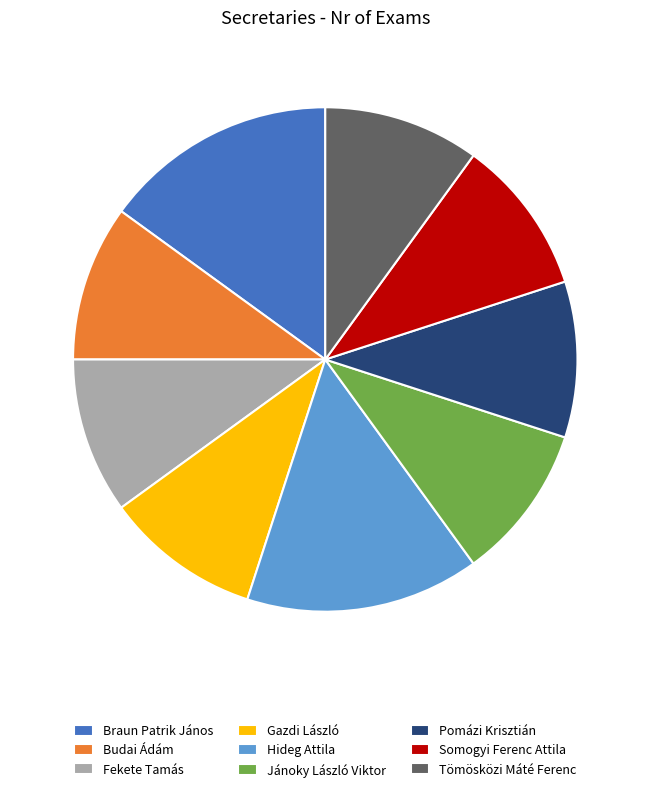

Does Hideg Attila represent more than half of the total?

No